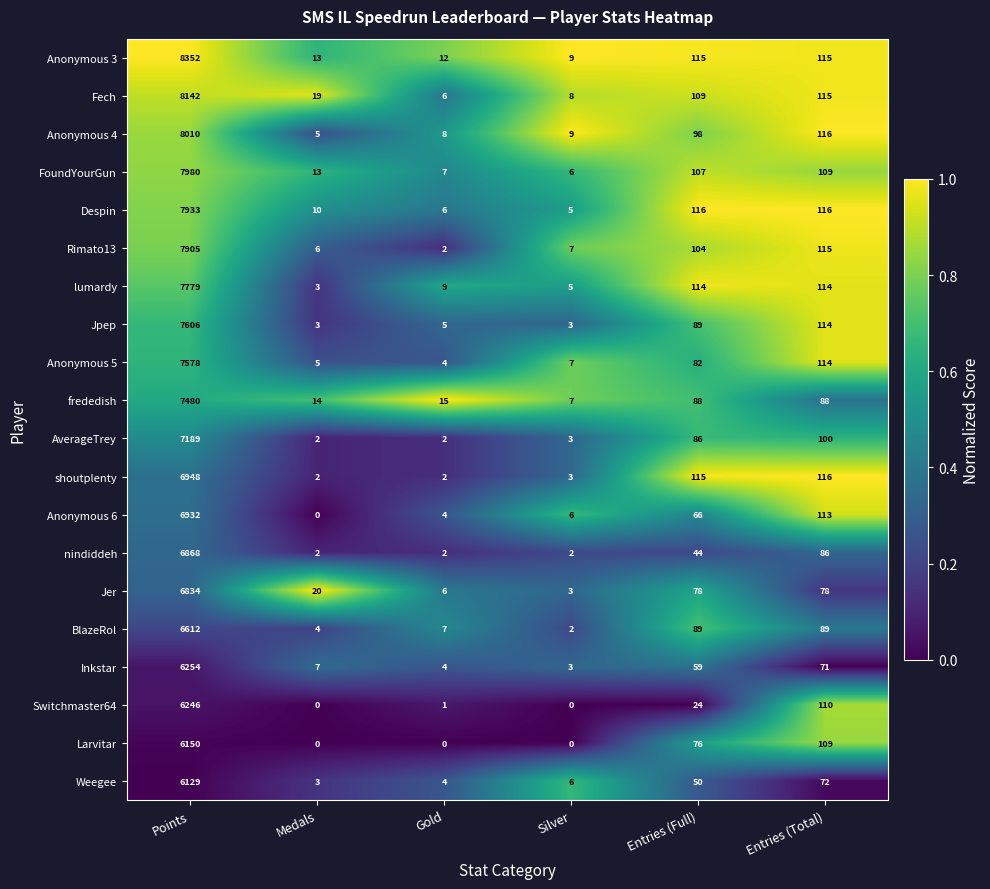

How many series are shown in this chart?

20